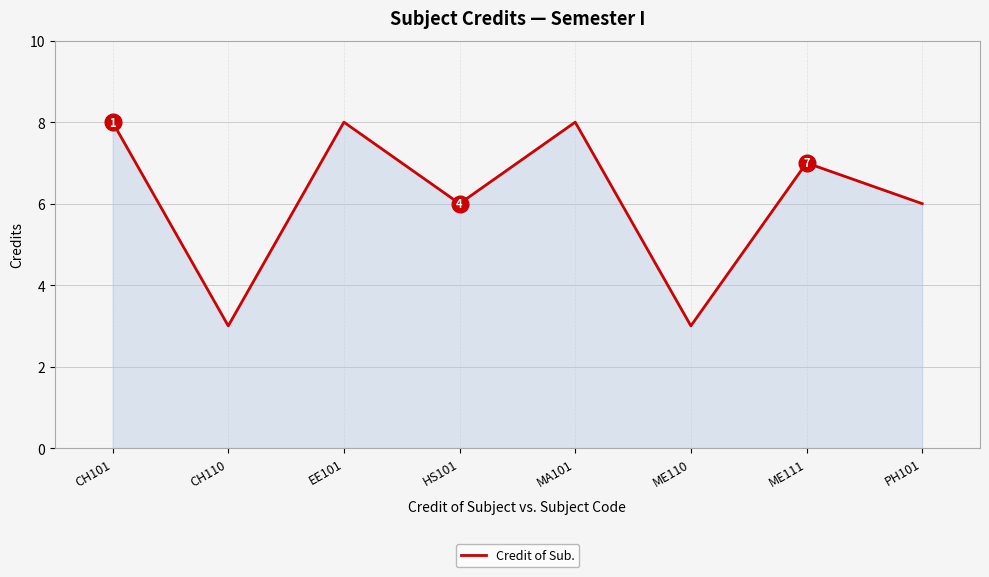

Count the number of data series in this chart.

1